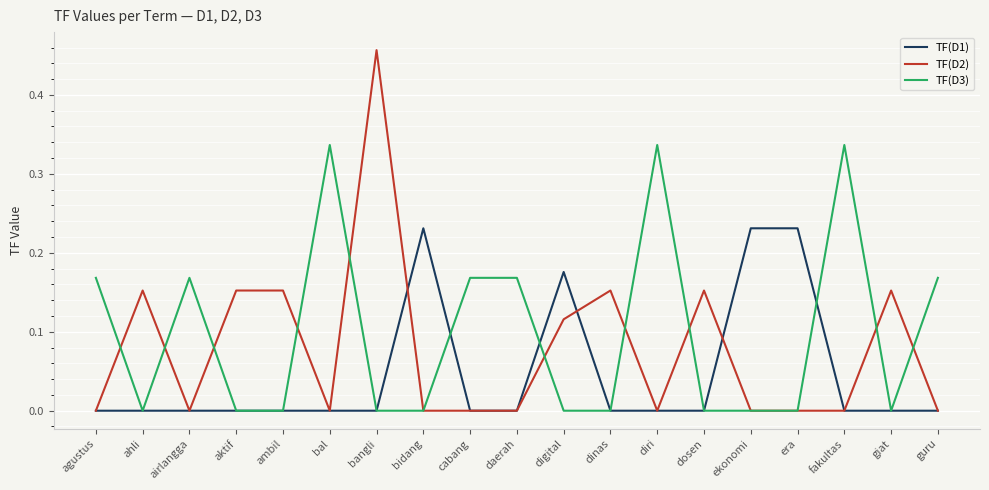

List the series in order of their peak value, lowest first.

TF(D1), TF(D3), TF(D2)